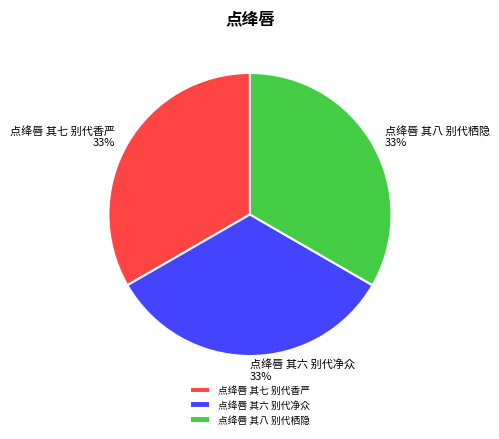

Is the sum of 点绛唇 其八 别代栖隐 and 点绛唇 其六 别代净众 greater than half?

Yes